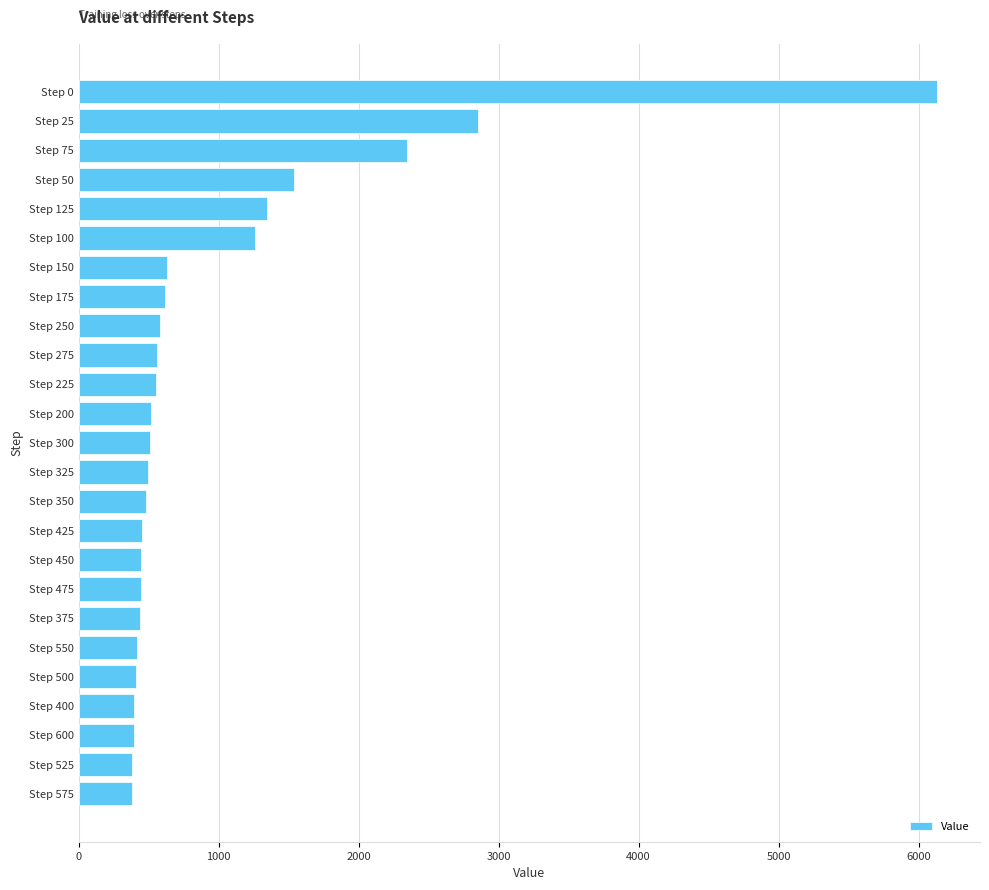

How many bars are there in total?

25